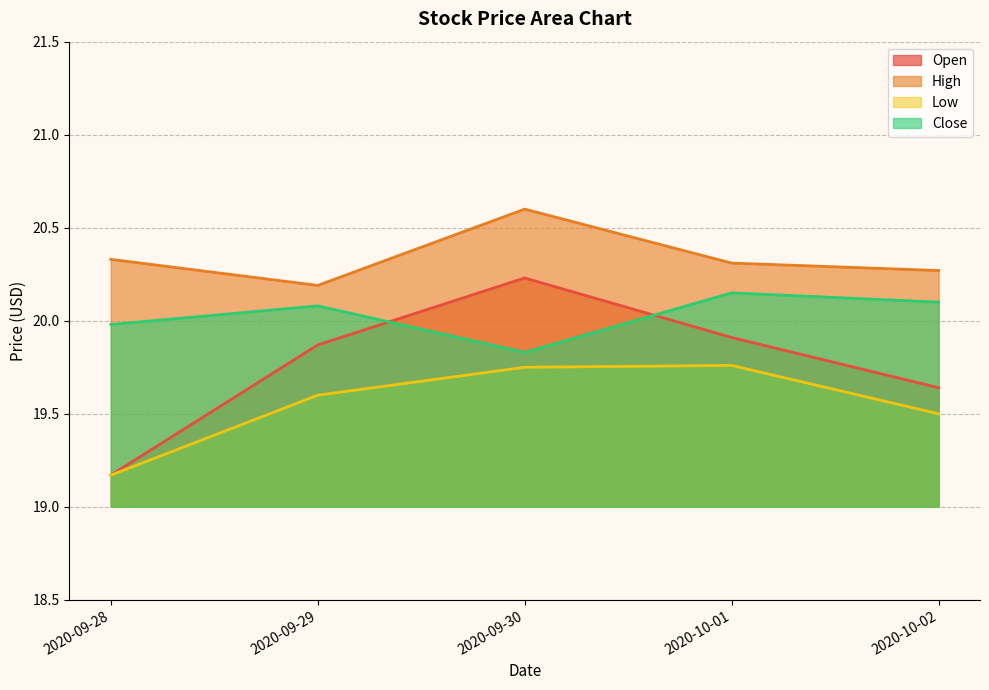

Read the Close value at 2020-09-30.

19.8